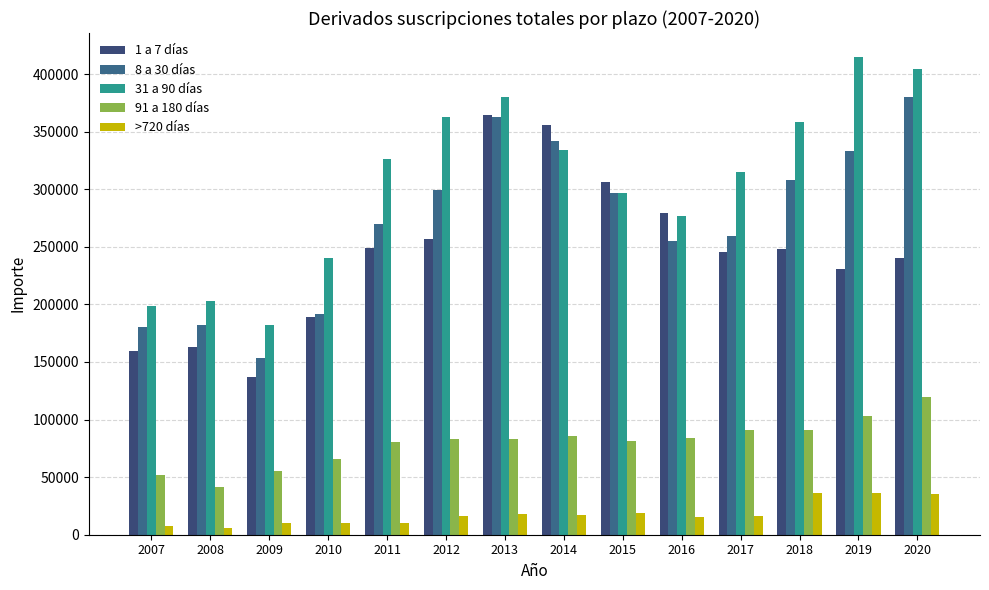

Which category has the highest value across all series?

2019